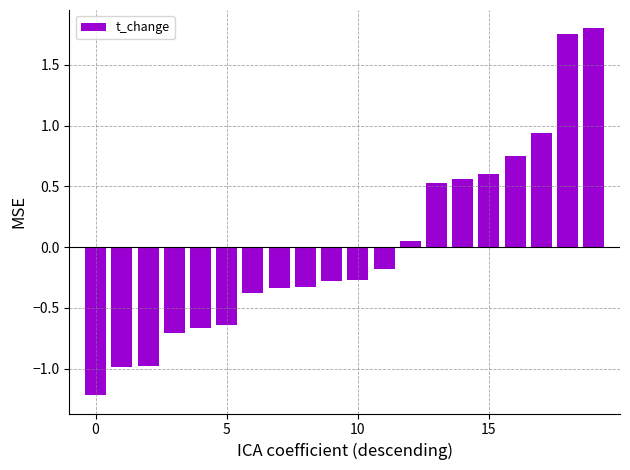

What is the difference between the maximum and minimum values?

3.0